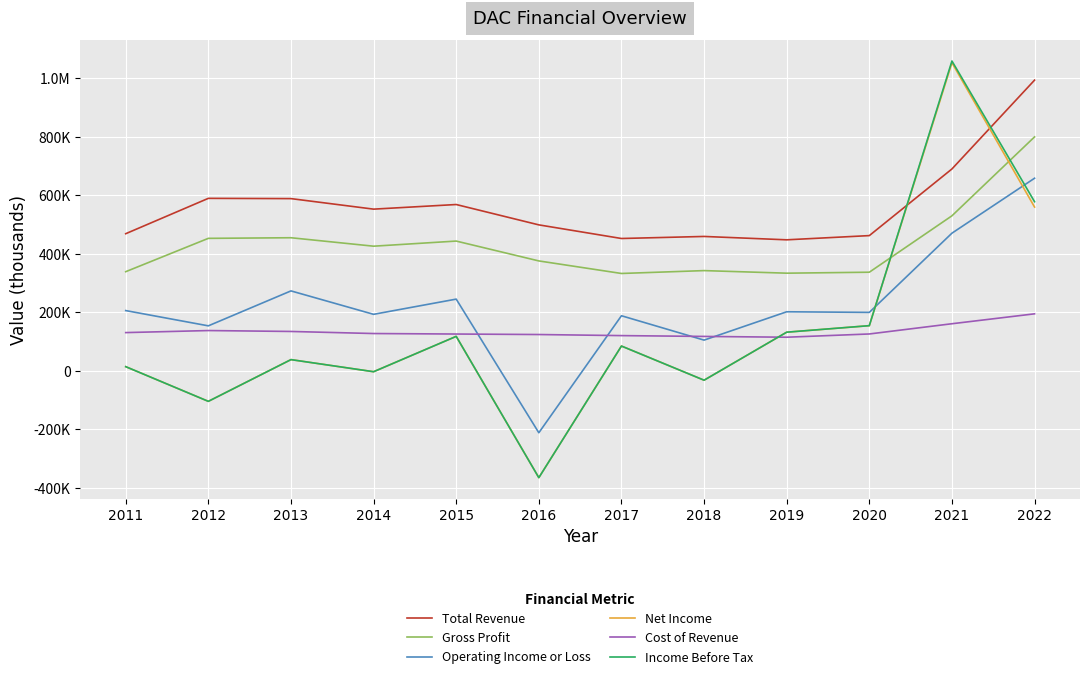

What is the lowest value of the Gross Profit series?

332100